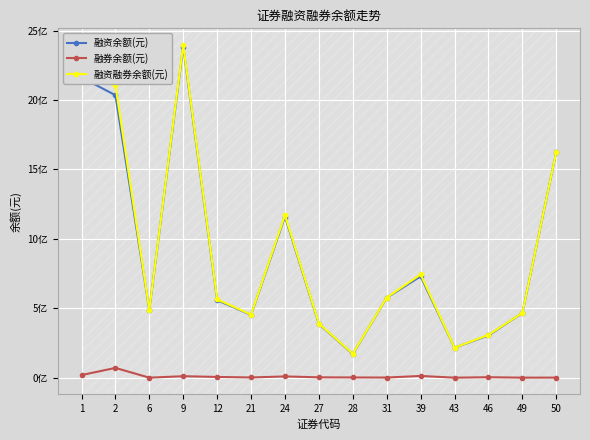

Does the chart have visible grid lines?

Yes